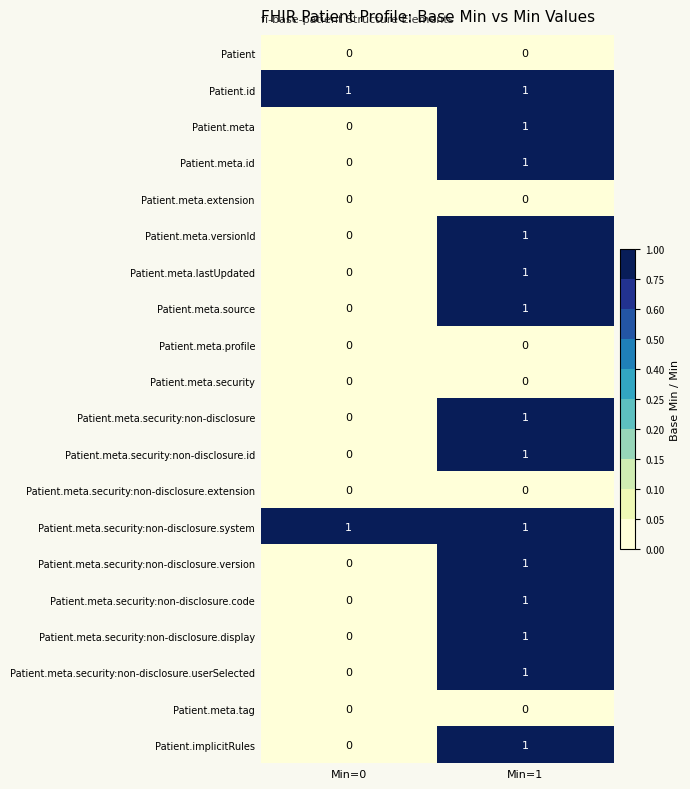

The Patient.meta.versionId series shows 0 at Min=0. True or false?

True